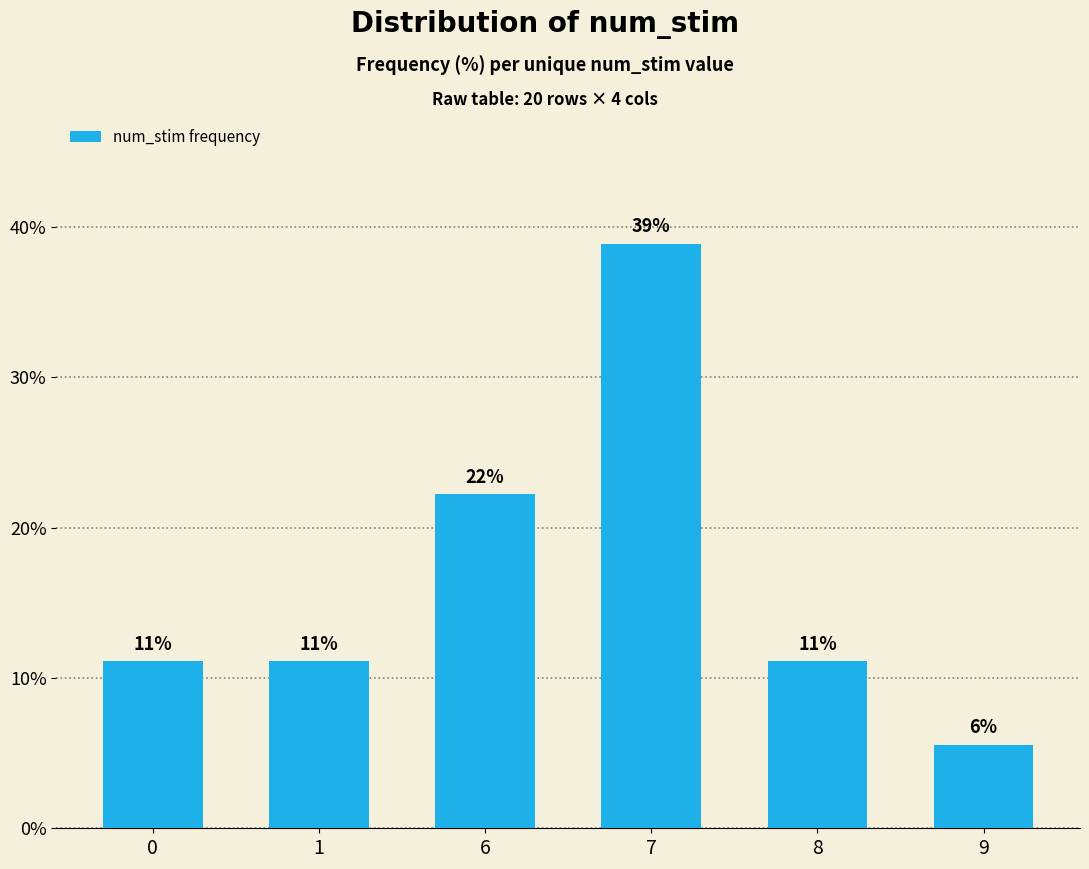

How many bars are there in total?

6